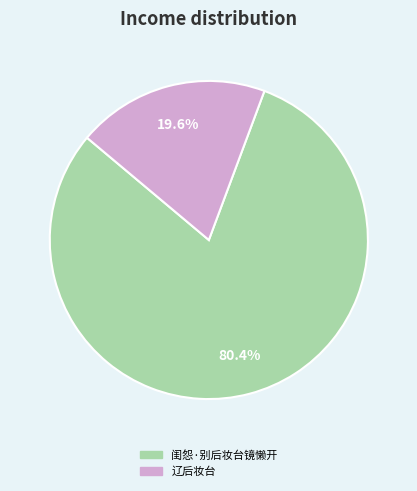

Rank the categories by value from lowest to highest.

辽后妆台, 闺怨·别后妆台镜懒开